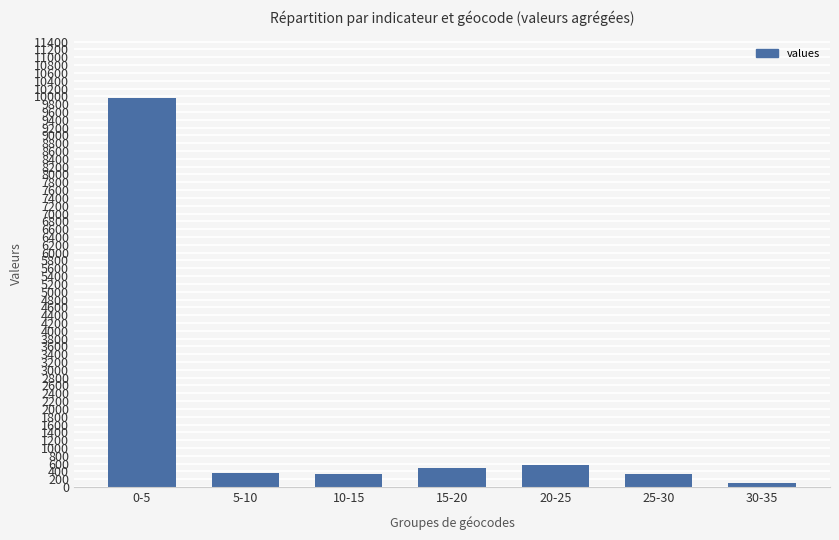

What is the change in value from 15-20 to 25-30?

-152